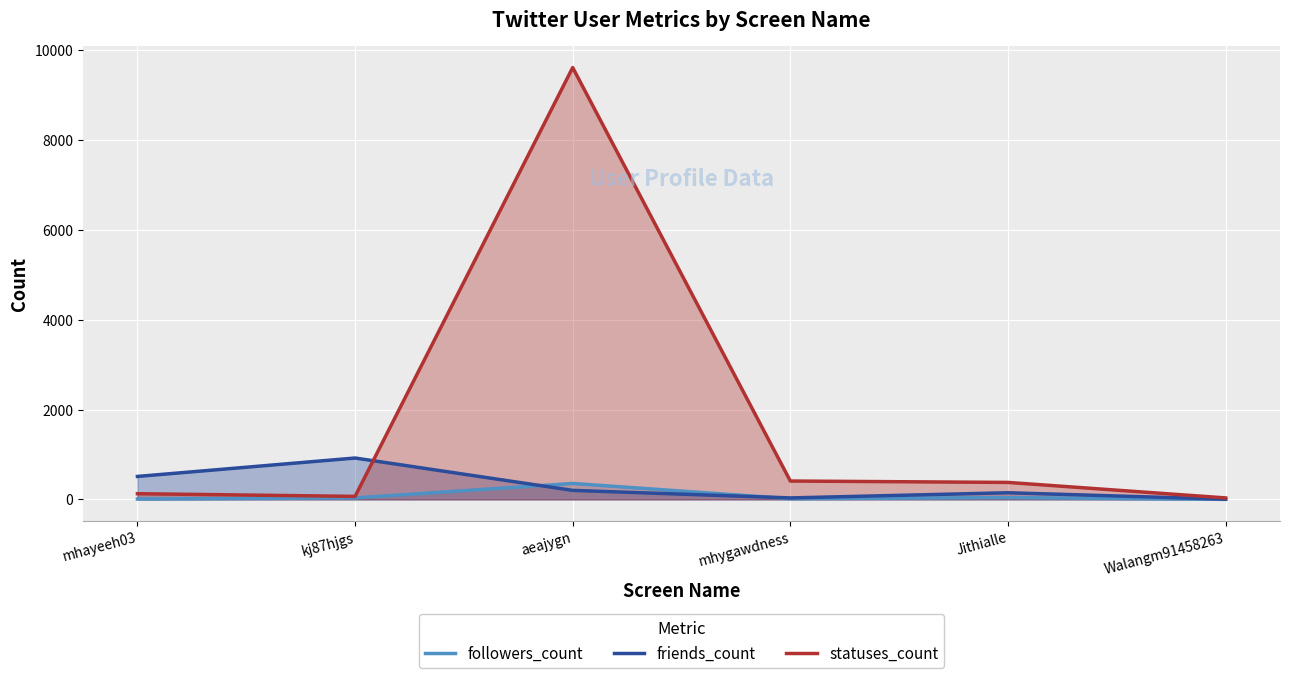

What is the label of the 6th point from the left?

Walangm91458263